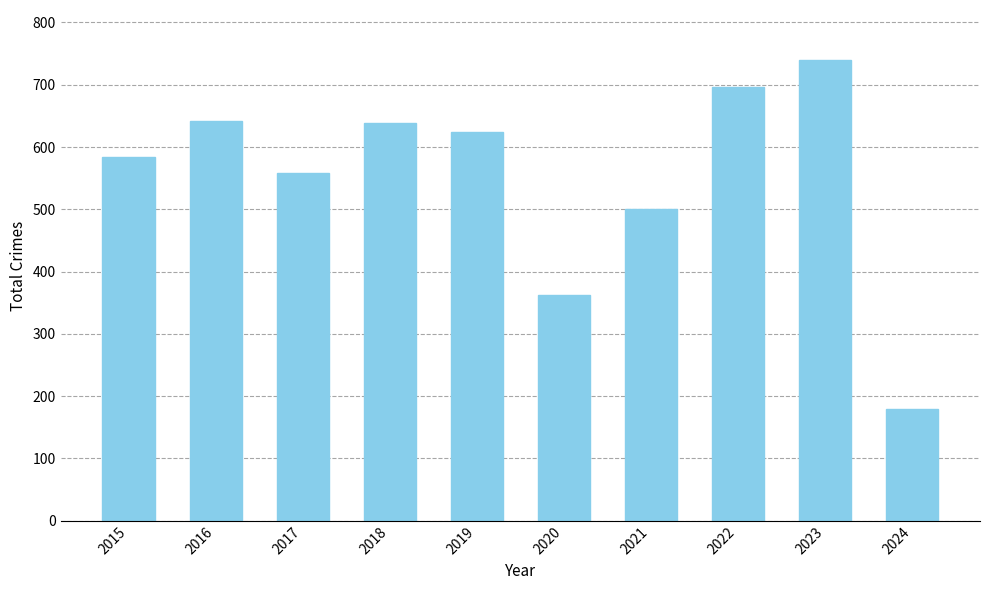

The chart shows a value of 180 at 2024. True or false?

True